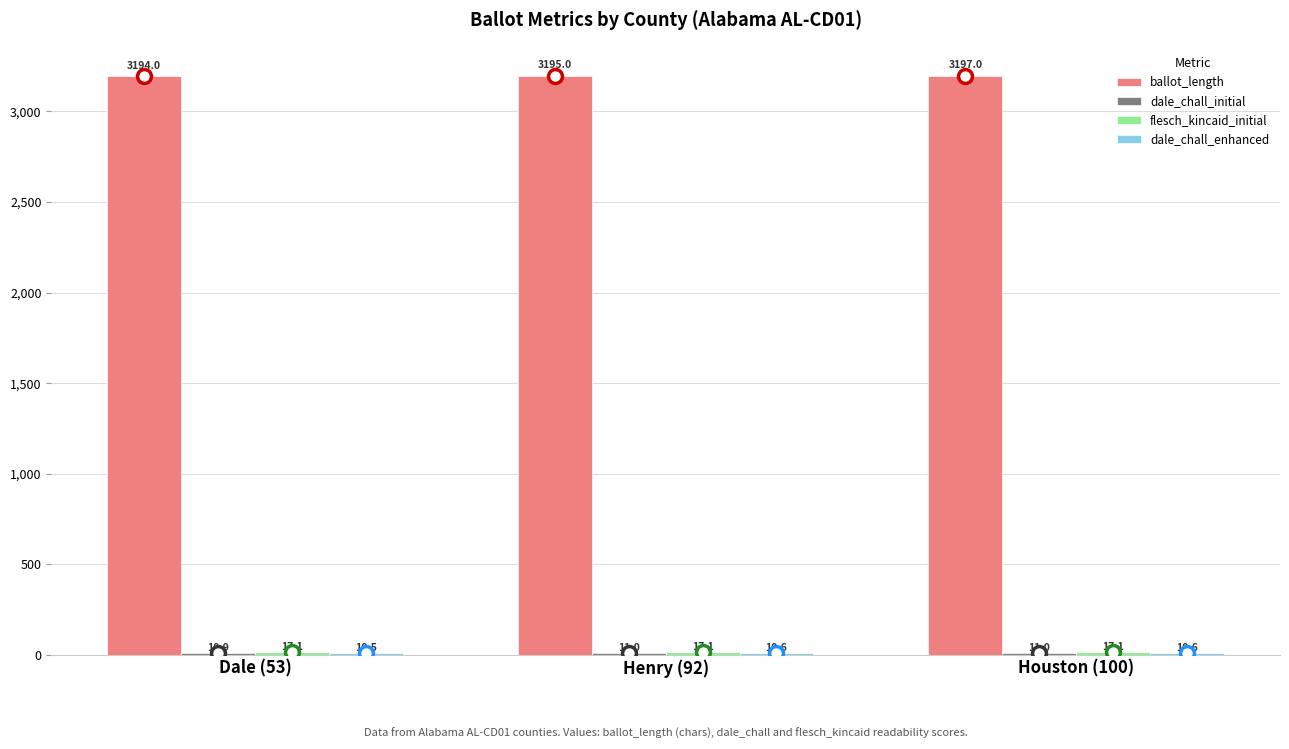

Which series changed the most between Dale (53) and Henry (92)?

ballot_length